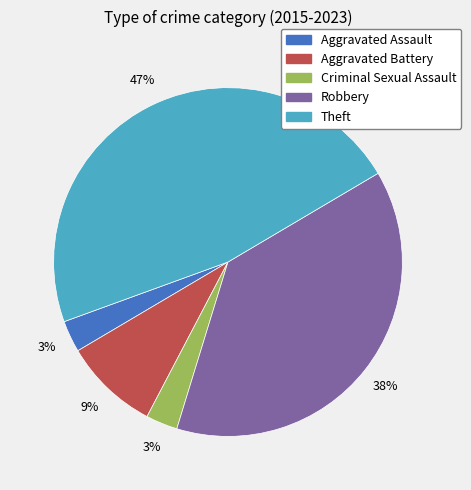

Which slice is the largest?

Theft